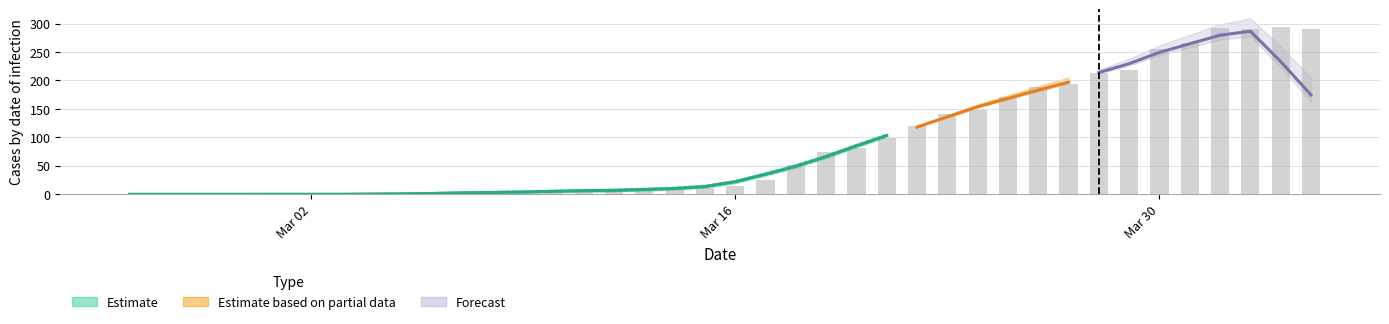

The value at 16 is 3. True or false?

False